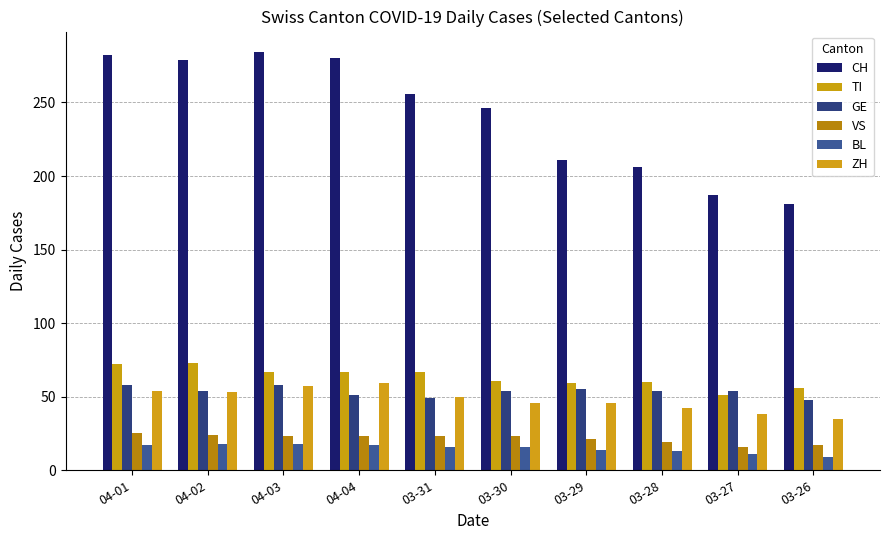

What position from the left is 04-03?

3